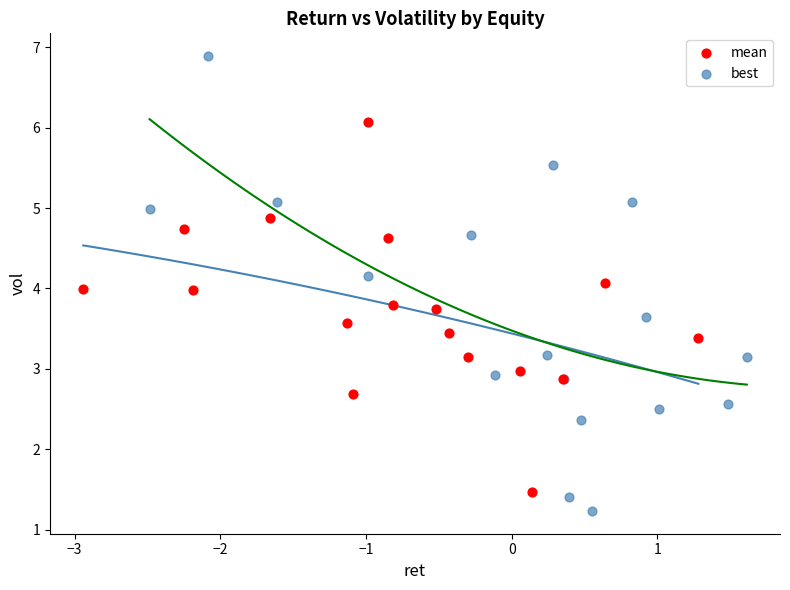

Which series has the widest spread of Y values?

best